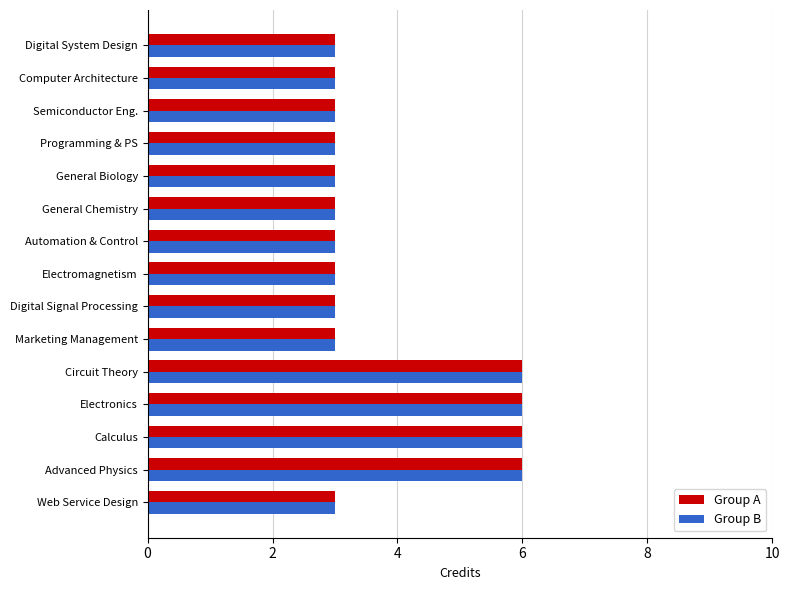

The Group B series shows 2 at Web Service Design. True or false?

False